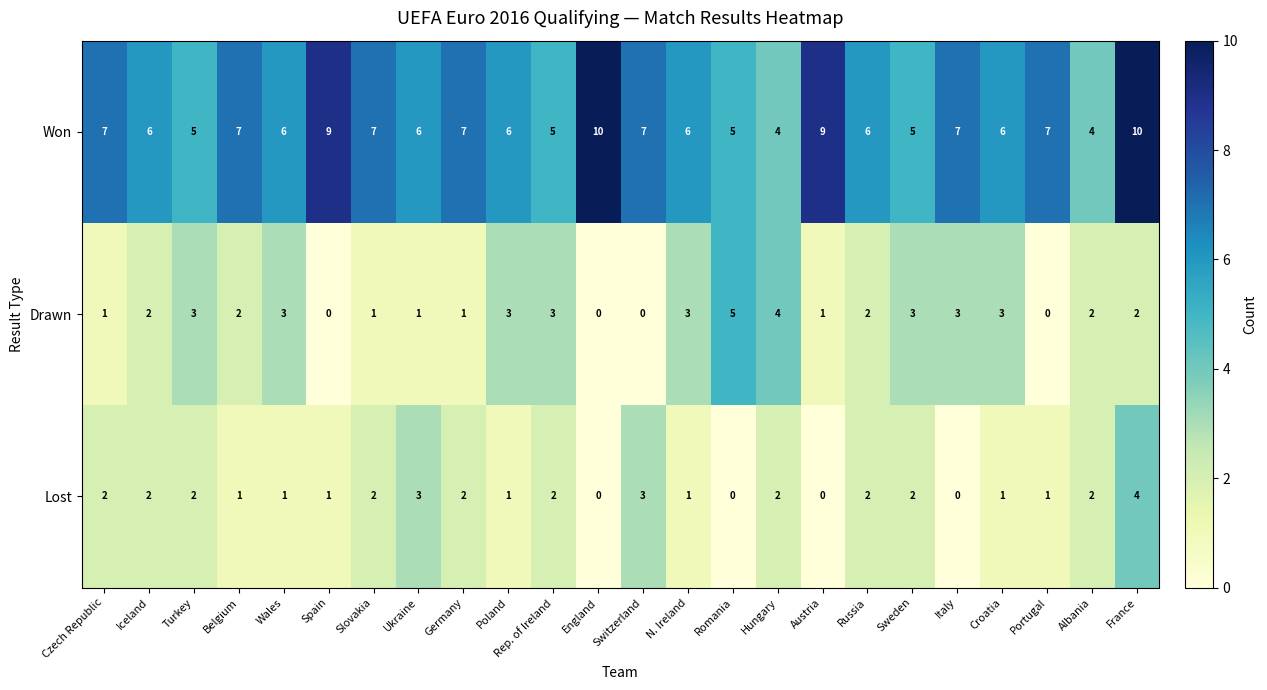

What is the greatest value displayed?

10